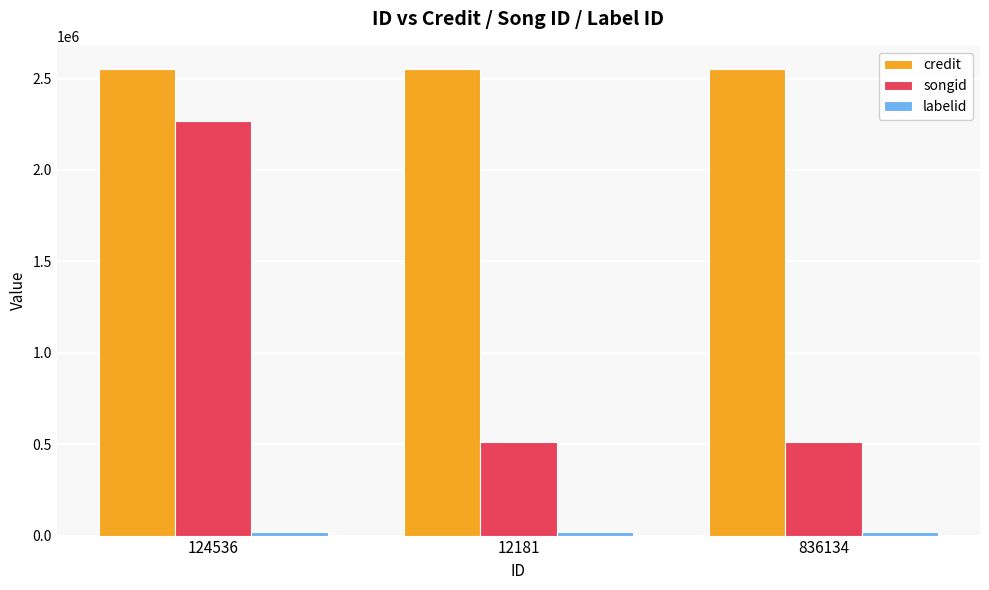

Which category has the highest value in the songid series?

124536